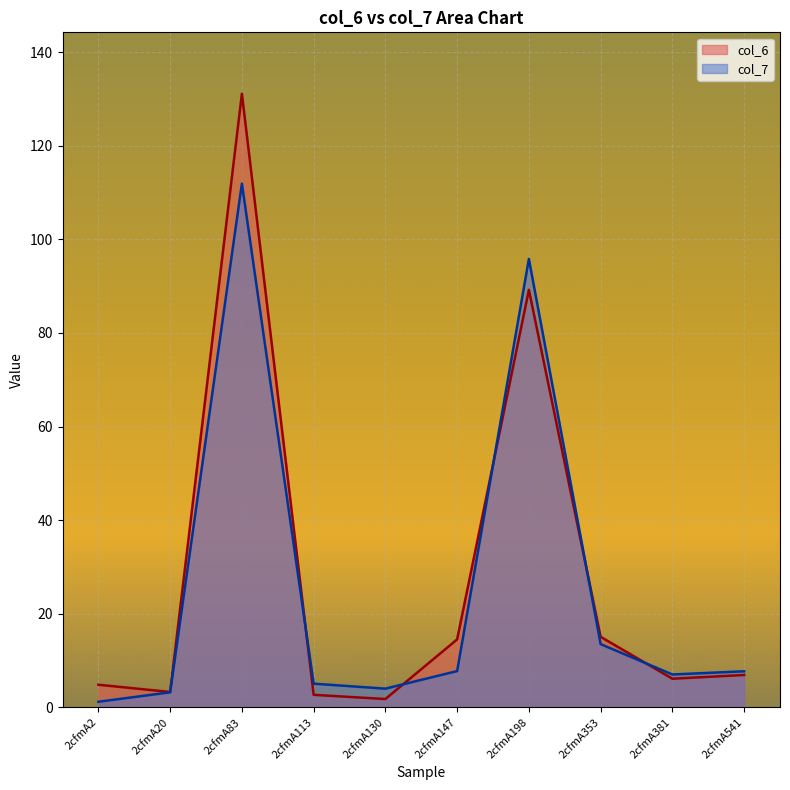

How many times do col_7 and col_6 cross each other?

5